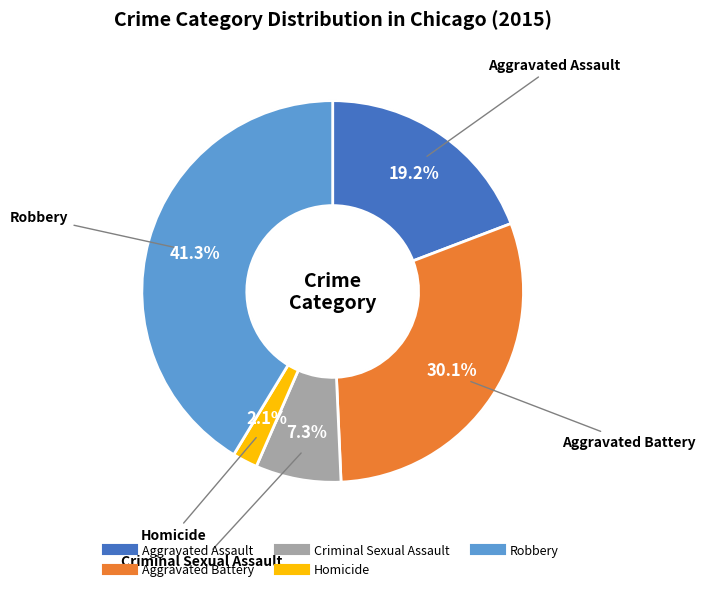

Does any single category account for the majority?

No